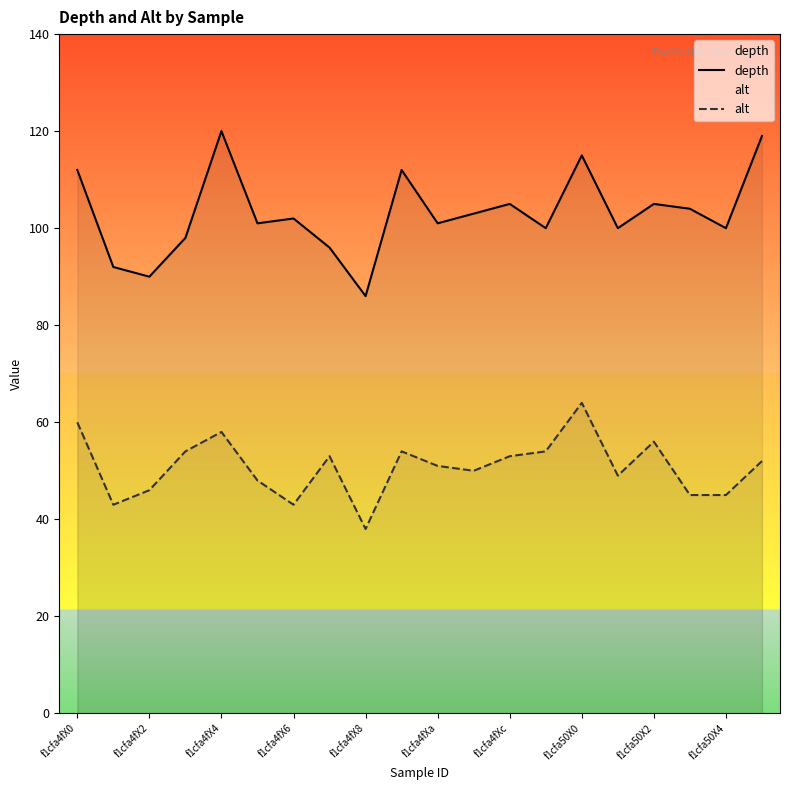

True or false: alt has a value of 77 at f1cfa50X4.

False